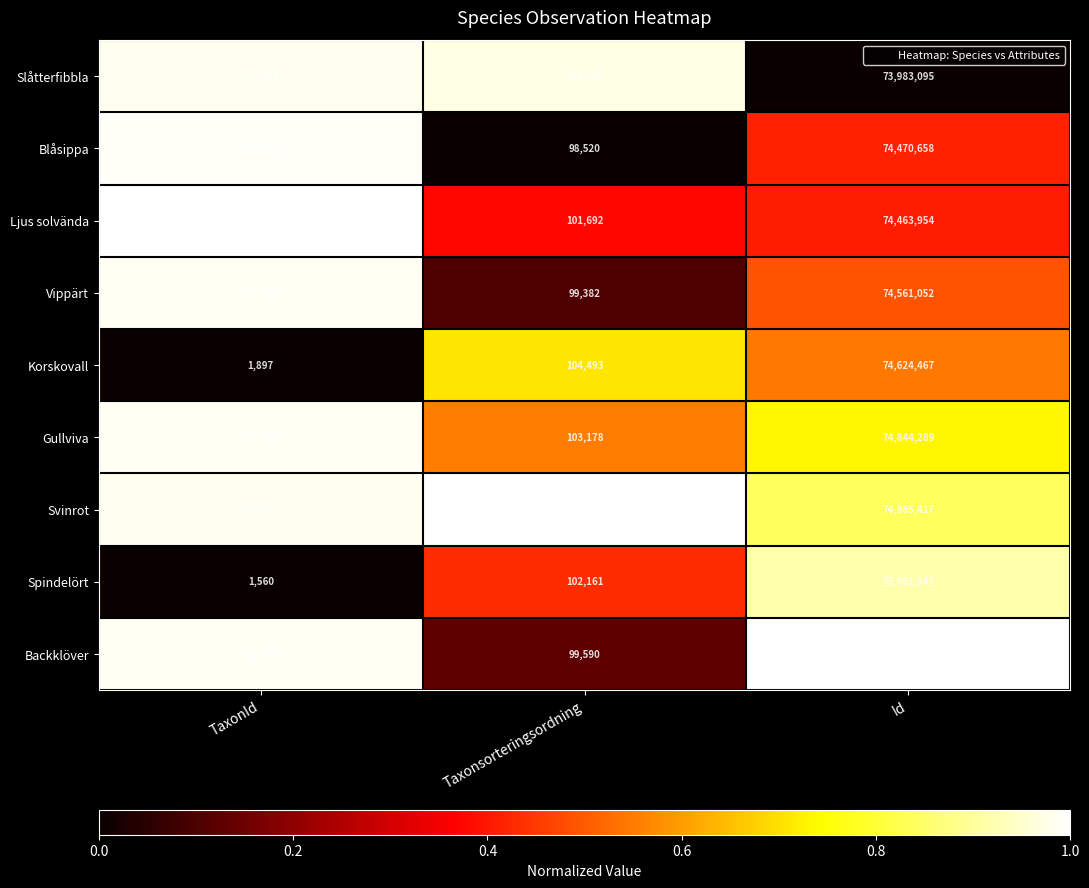

Which series has the largest range (max minus min)?

Spindelört